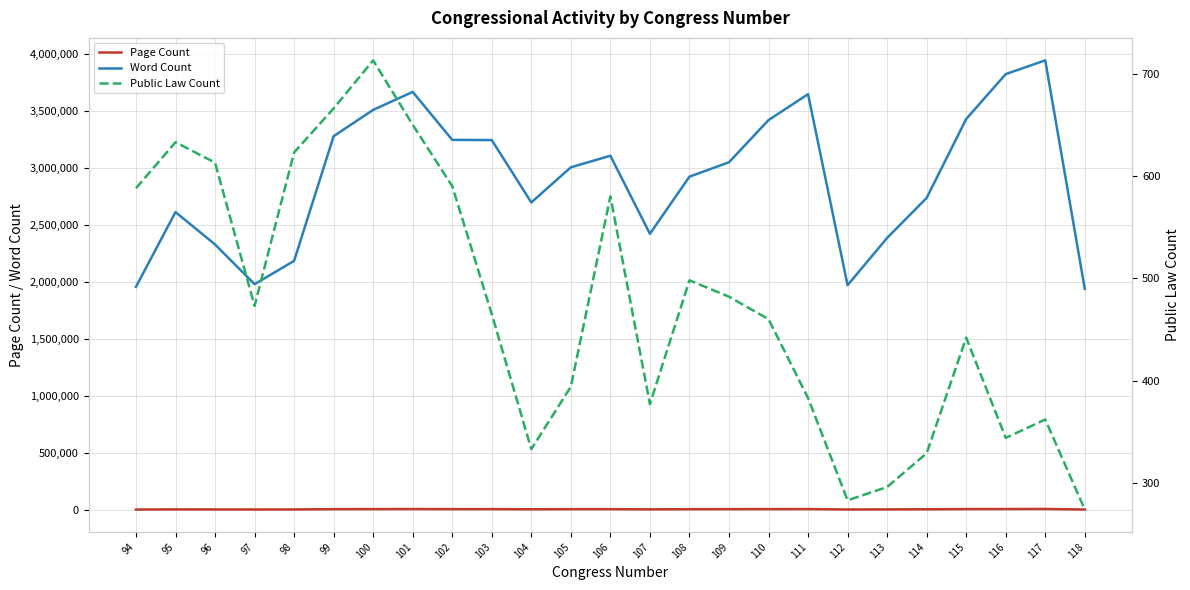

Rank the series at 115 from lowest to highest value.

Public Law Count, Page Count, Word Count